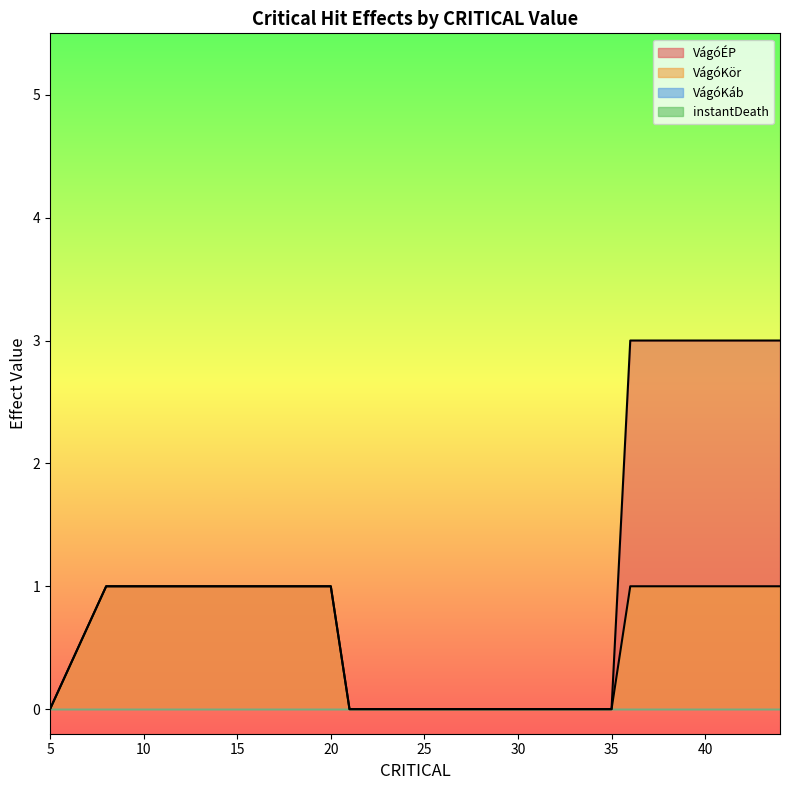

How many categories are shown in the chart?

20